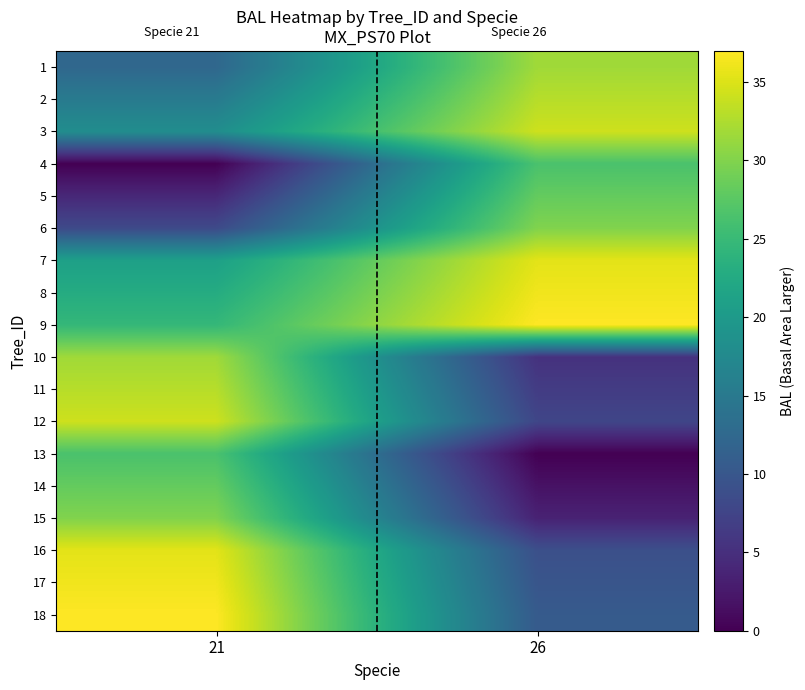

Reading left to right, transcribe all the data shown in this chart.

1: 21=12.3	26=31.7
2: 21=15.2	26=33.0
3: 21=18.1	26=34.2
4: 21=0.0	26=26.4
5: 21=4.1	26=28.2
6: 21=8.2	26=30.0
7: 21=21.0	26=35.4
8: 21=22.8	26=36.2
9: 21=24.6	26=37.0
10: 21=31.7	26=5.3
11: 21=33.0	26=6.5
12: 21=34.2	26=7.8
13: 21=26.4	26=0.0
14: 21=28.2	26=1.8
15: 21=30.0	26=3.5
16: 21=35.4	26=9.0
17: 21=36.2	26=9.8
18: 21=37.0	26=10.6